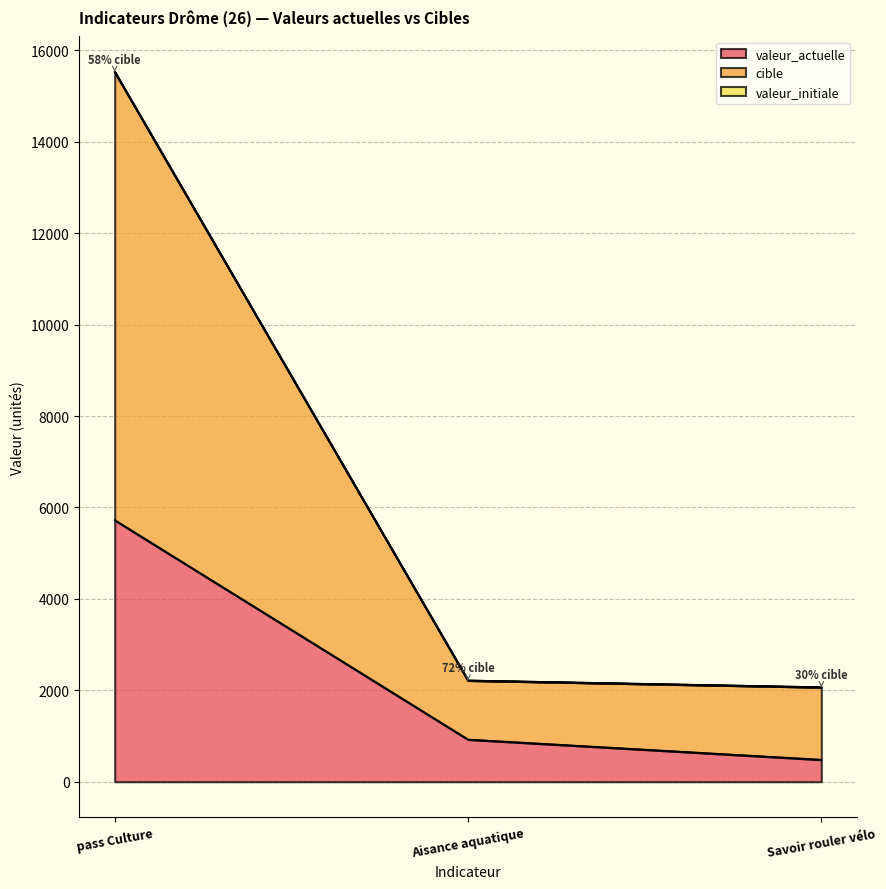

True or false: cible has a value of 3689 at Aisance aquatique.

False